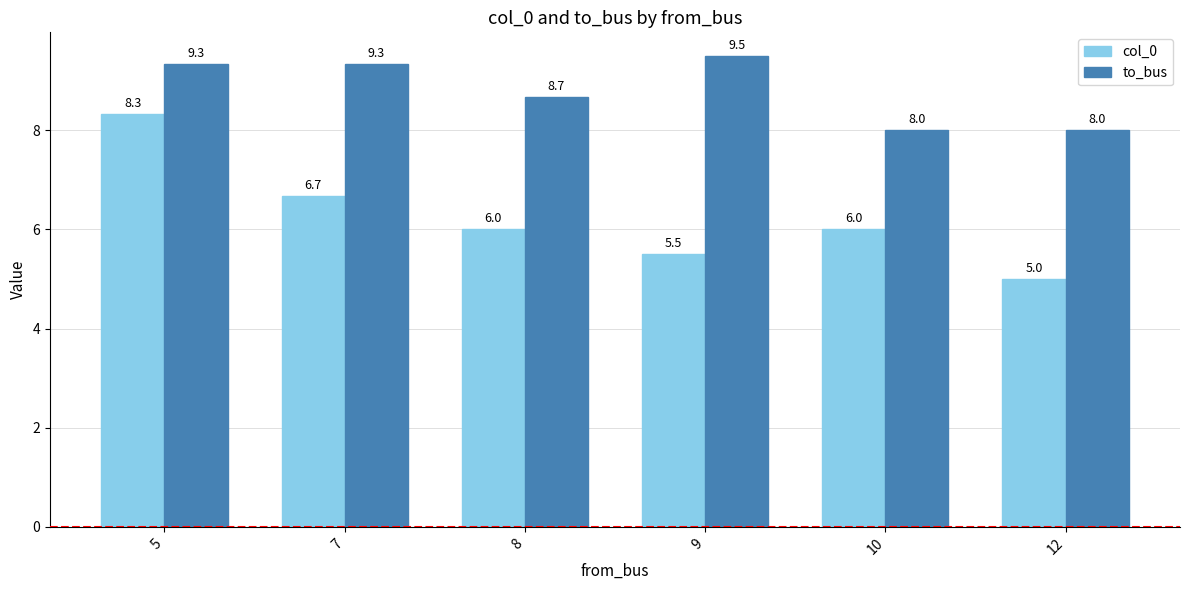

What are all the series names shown in the legend?

col_0, to_bus